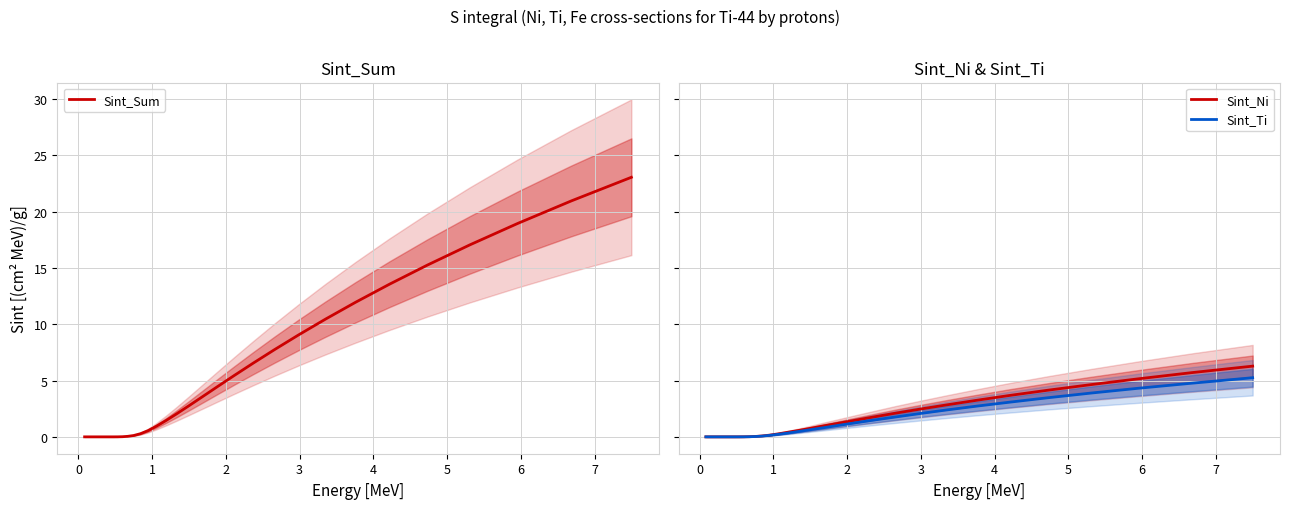

What is the difference between the maximum and minimum values in the Sint_Sum series?

23.1